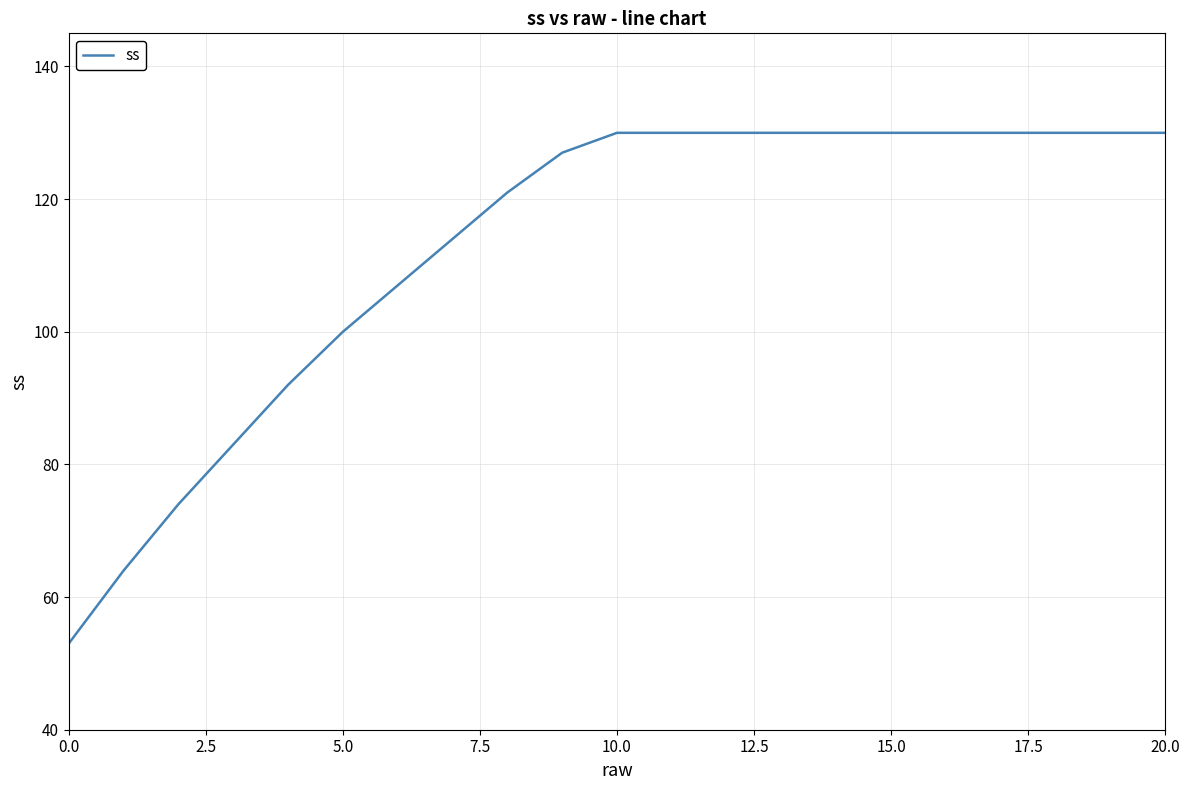

What is the difference between the maximum and minimum values?

77